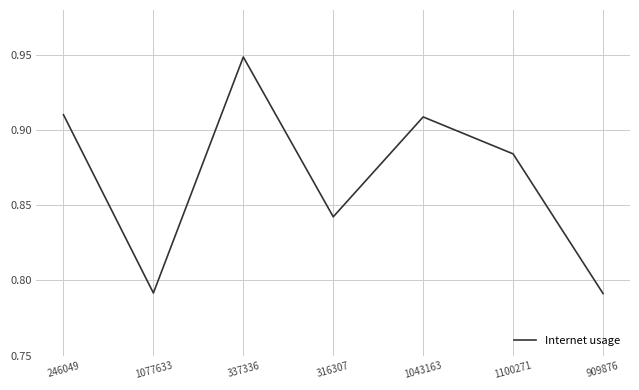

What position from the right is 246049?

7